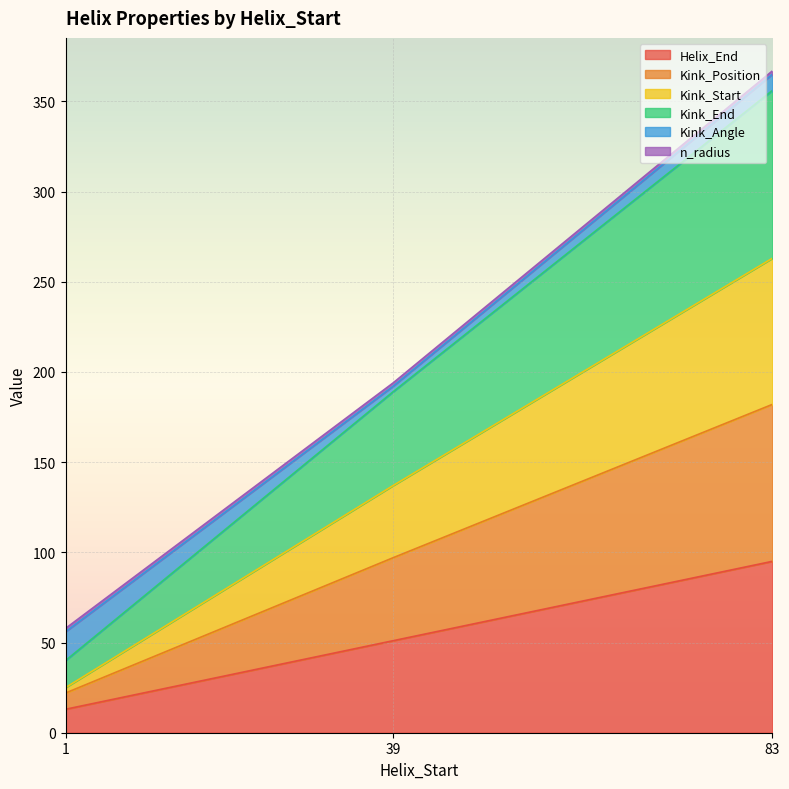

What is the value of the Kink_Start point at the 1st from the left?

25